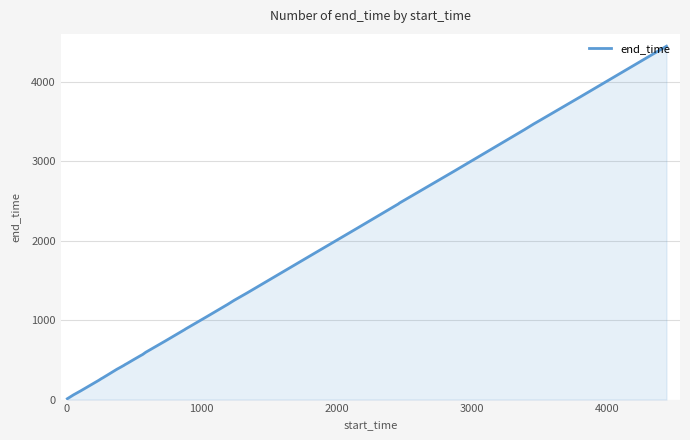

What is the difference between the second highest and minimum values?

4377